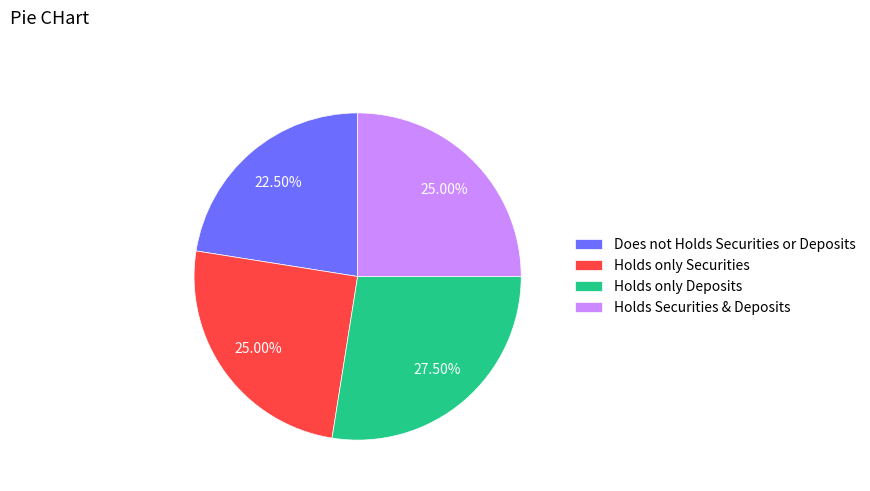

What is the ratio of the value at Holds Securities & Deposits to the value at Holds only Securities?

1.0